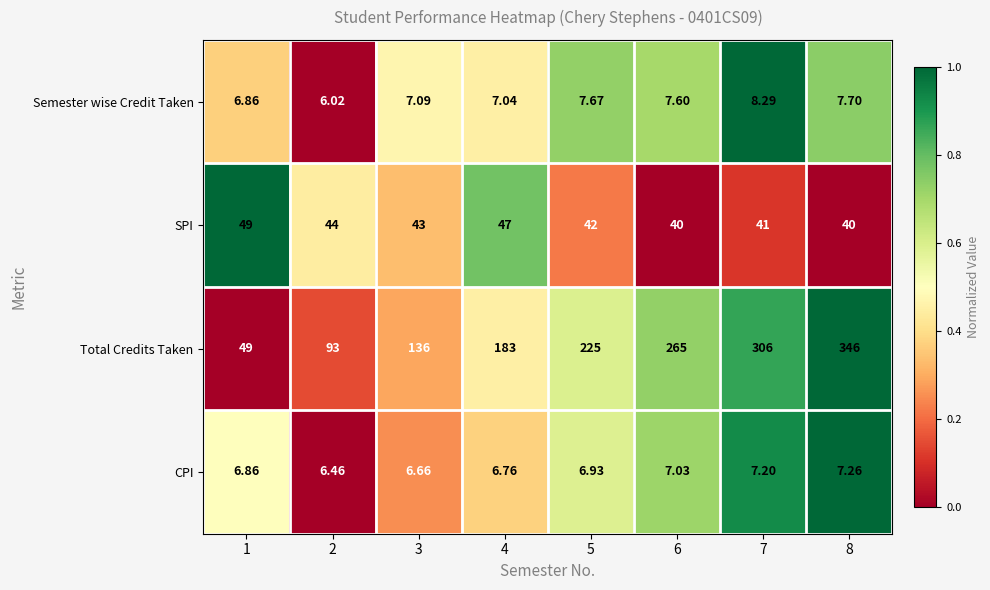

What is the maximum value shown in the chart?

346.0